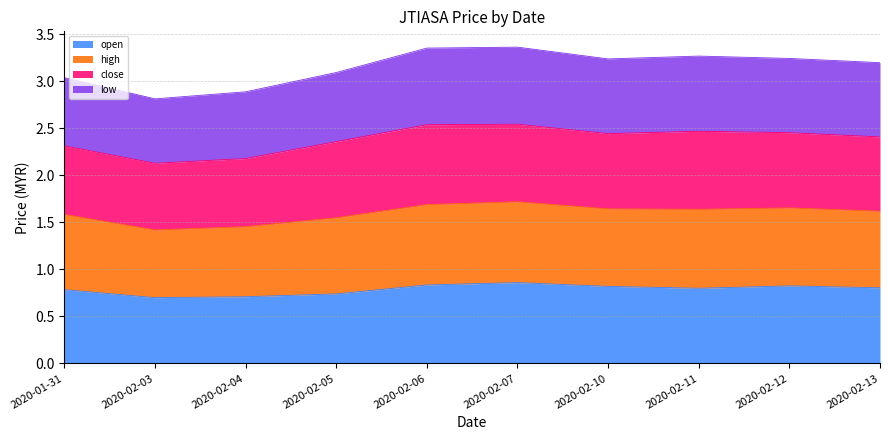

What is the label of the 6th point from the left?

2020-02-07